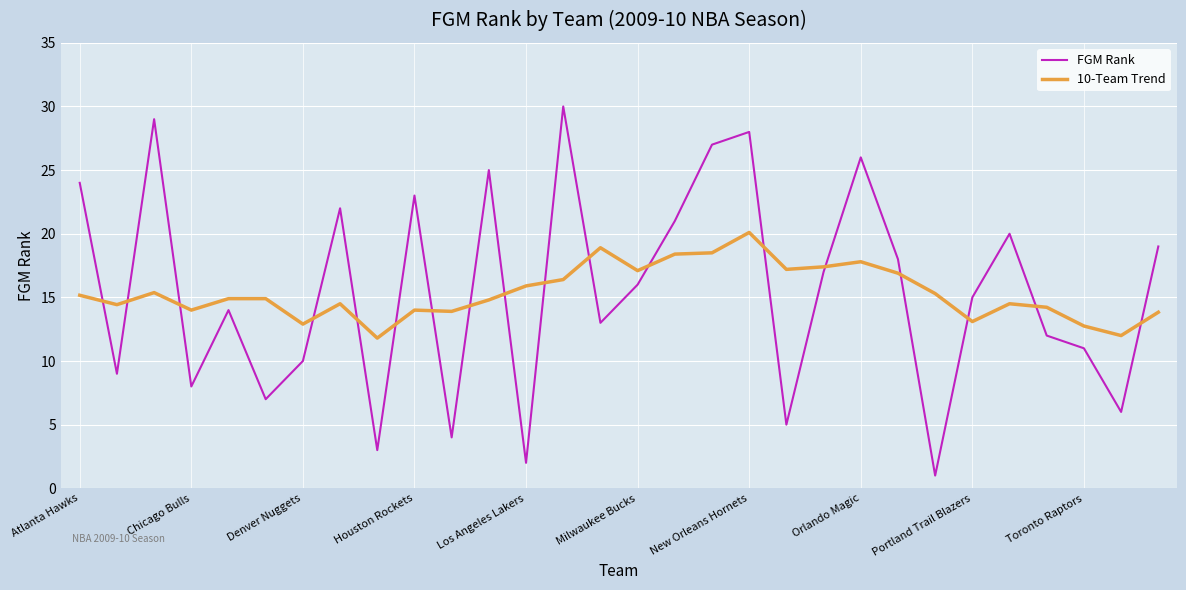

What is the lowest value of the FGM Rank series?

1.0